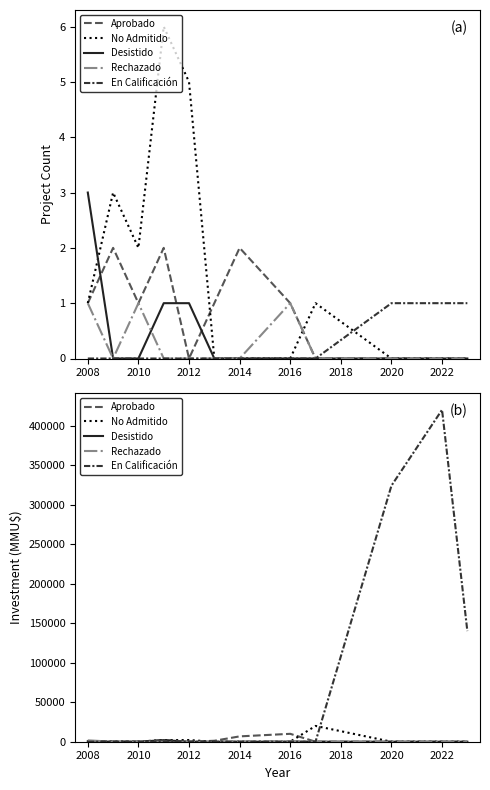

What is the sum of the Rechazado values at 2016 and 2014?

750